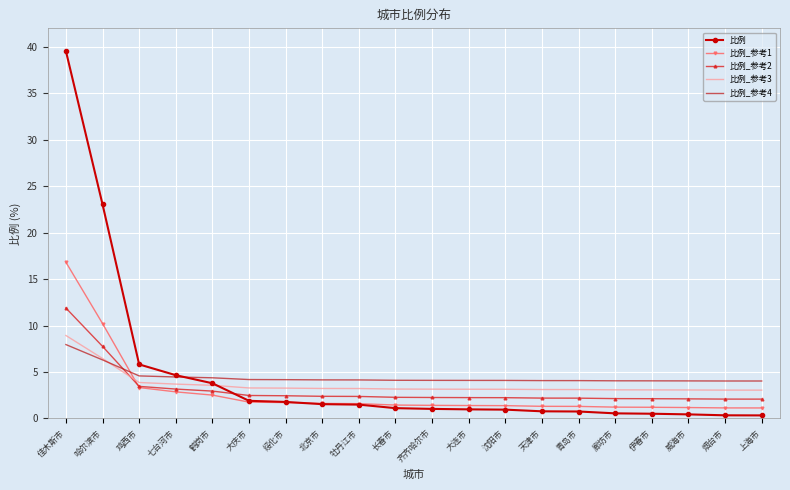

What is the spread (max minus min) of values at 哈尔滨市?

16.7